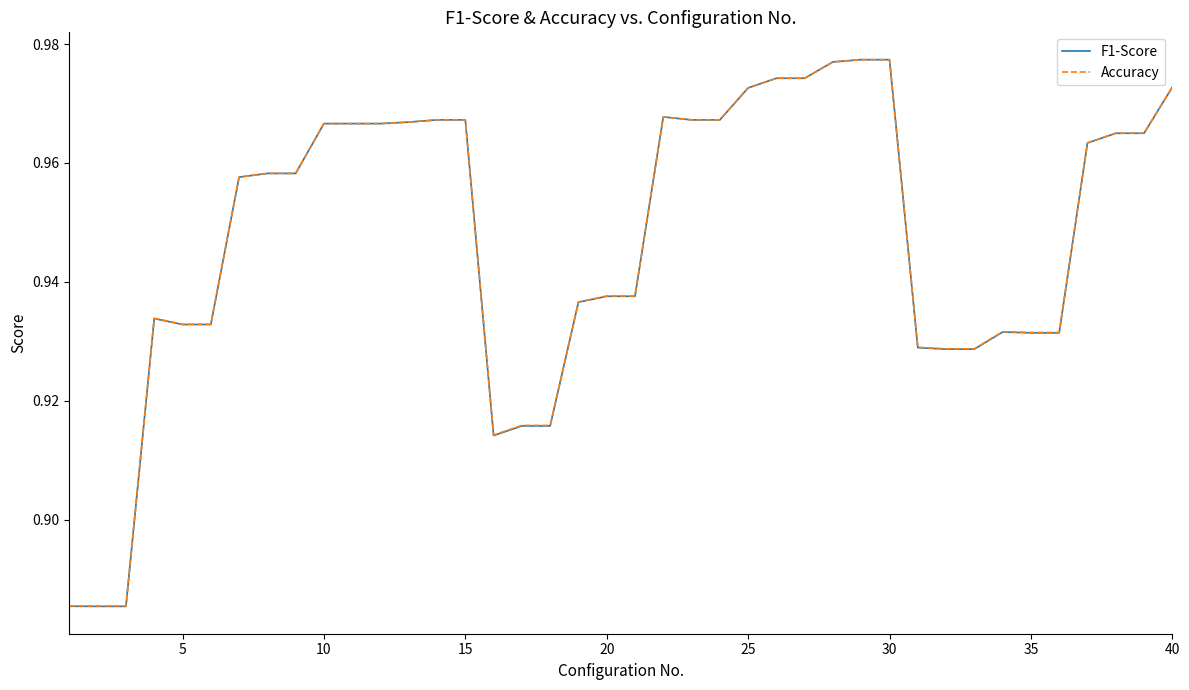

True or false: F1-Score and Accuracy intersect in this chart.

False